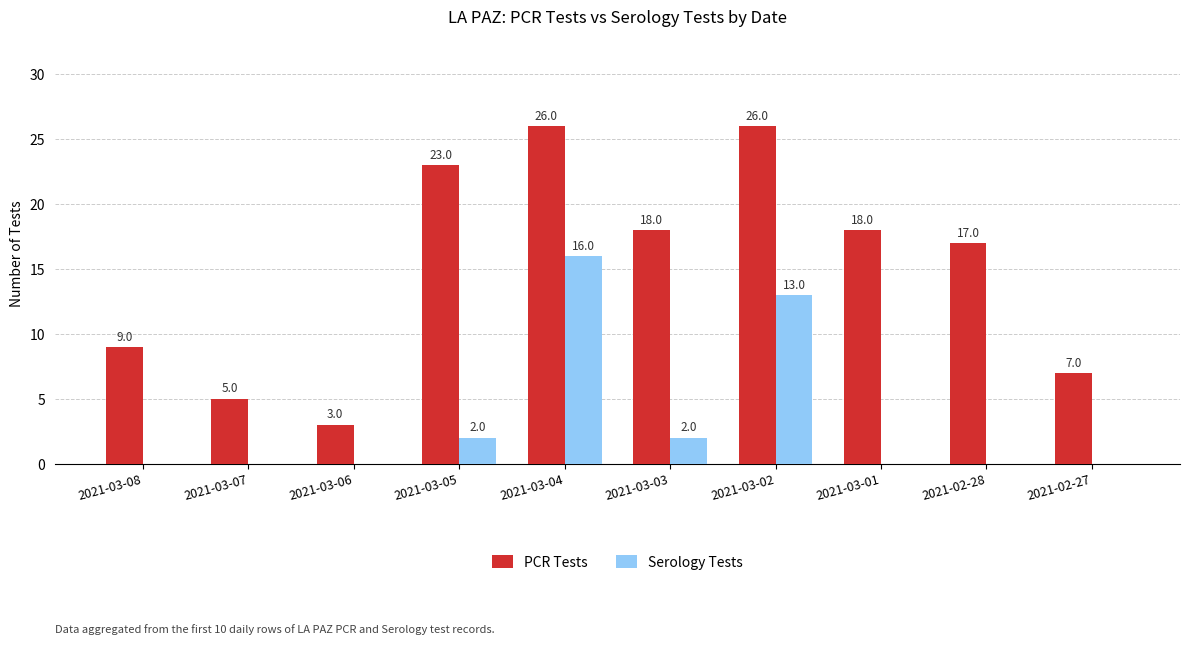

What is the highest value of the Serology Tests series?

16